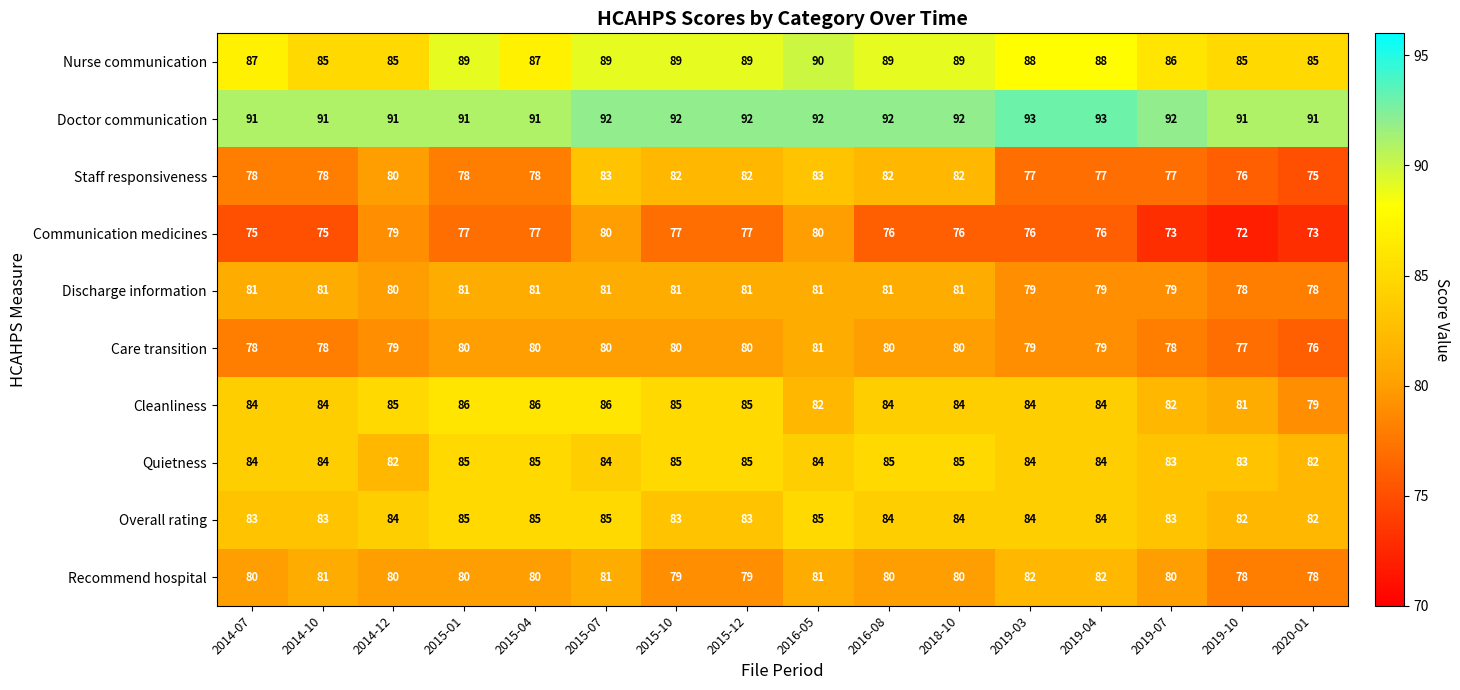

At which label does Communication medicines first exceed 76?

2014-12